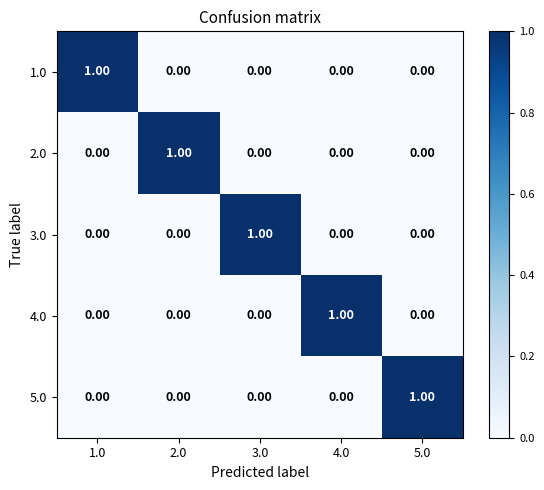

At how many categories does at least one series exceed 0?

5